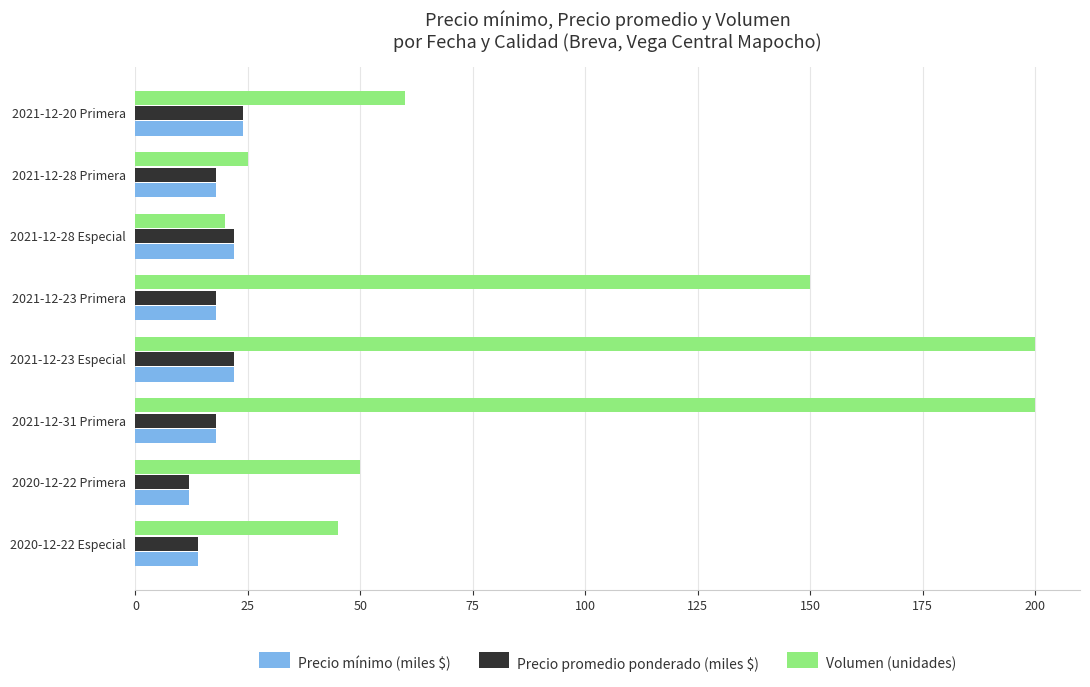

At which category is the sum across all series the highest?

2021-12-23 Especial